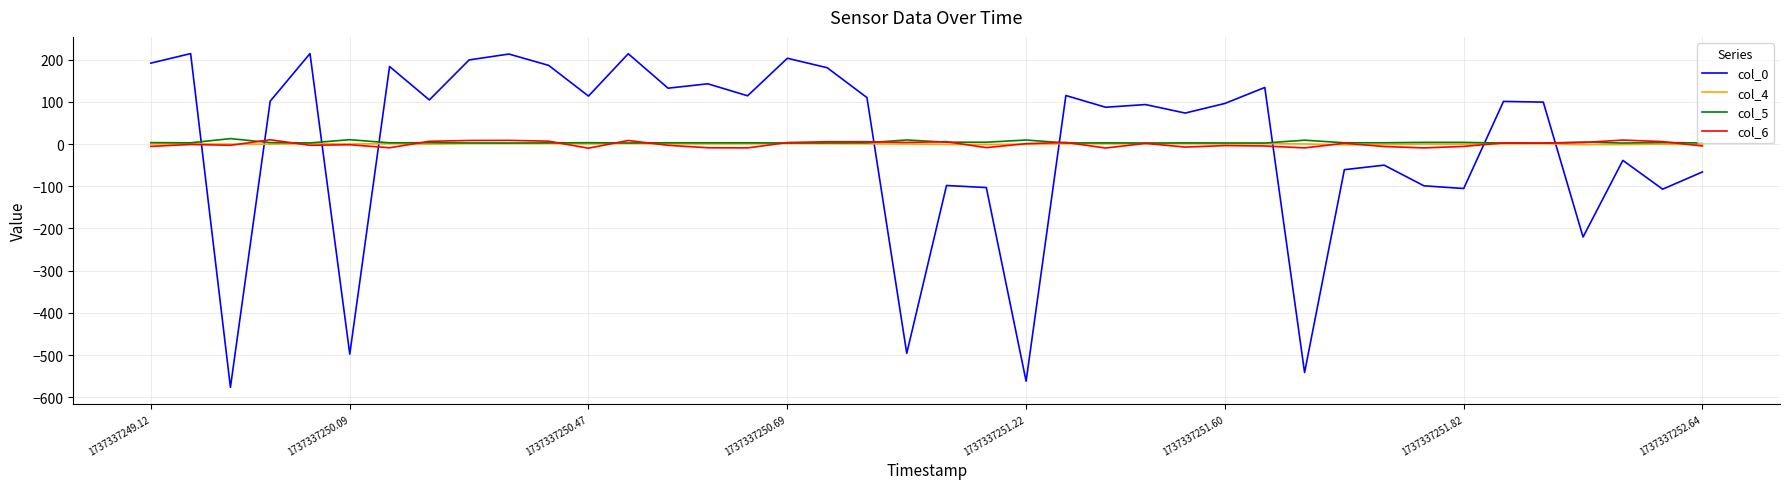

How many distinct data groups are displayed?

4